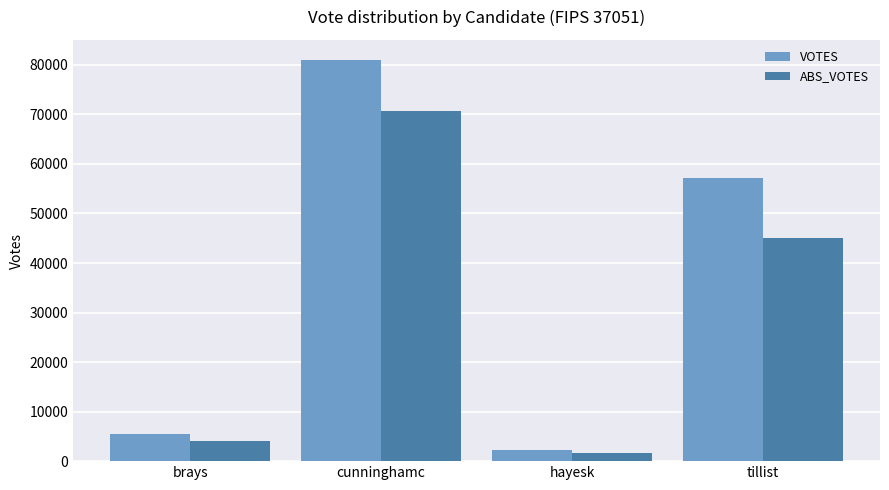

What is the label of the 4th bar from the right?

brays